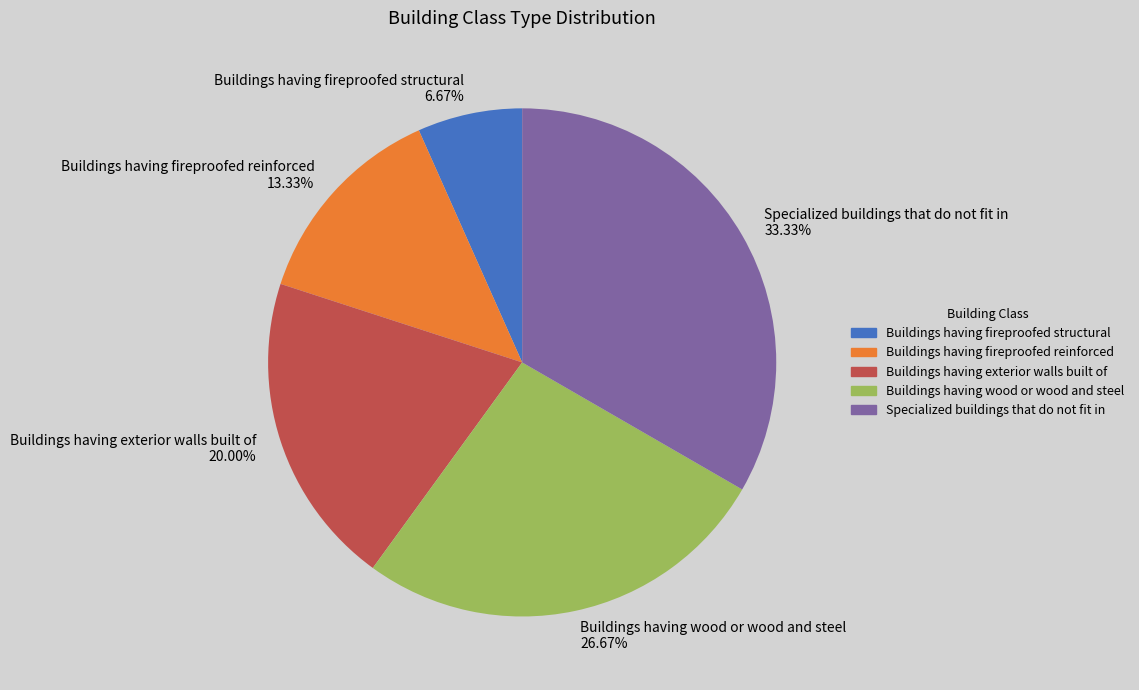

Between Specialized buildings that do not fit in 33.33% and Buildings having wood or wood and steel 26.67%, which is larger?

Specialized buildings that do not fit in 33.33%